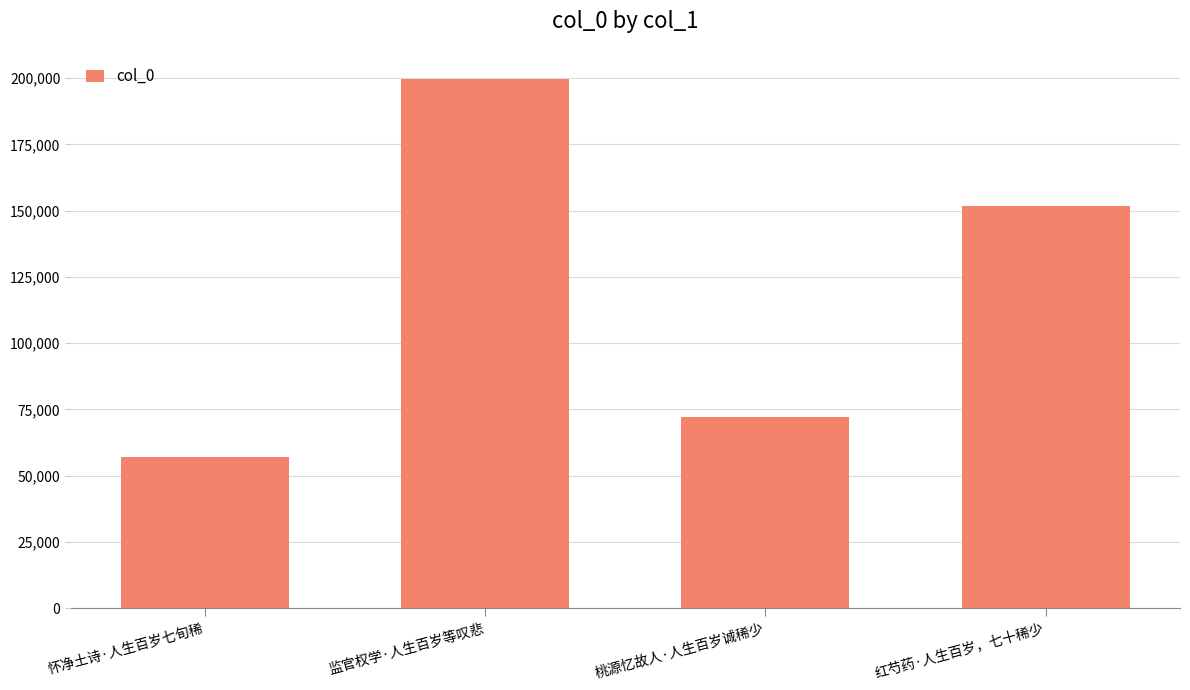

Which category has the lowest value across all series?

怀净土诗·人生百岁七旬稀